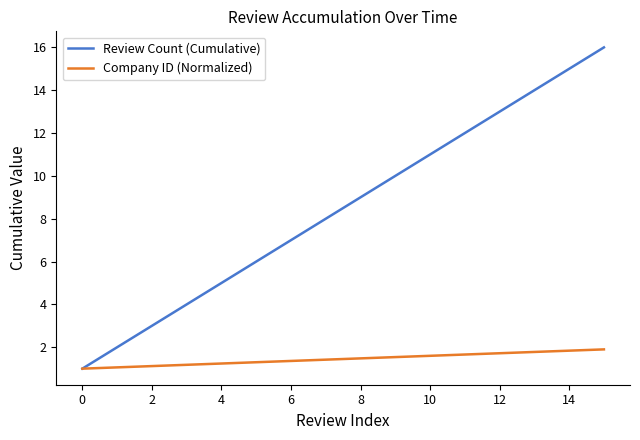

List the series in order of their overall mean, lowest first.

Company ID (Normalized), Review Count (Cumulative)